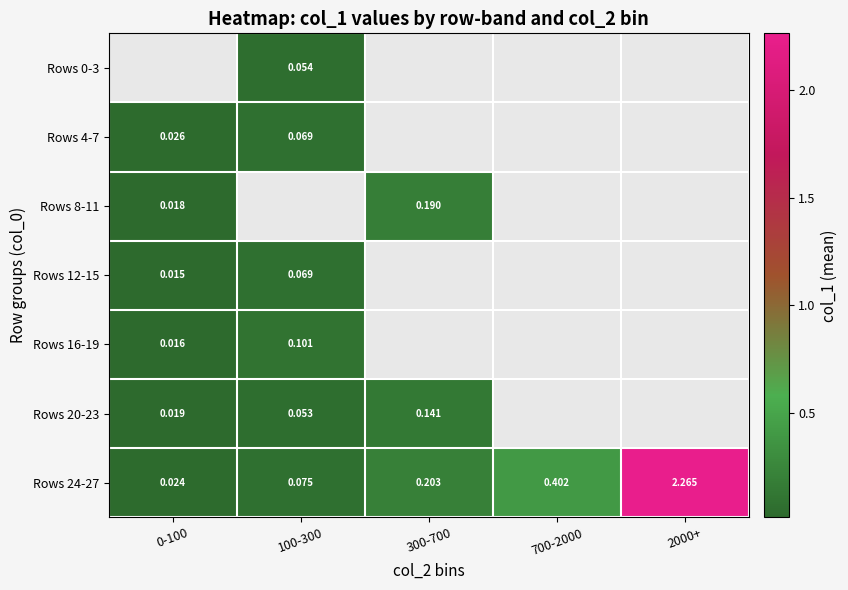

Where is Rows 24-27 nearest to the value 1?

700-2000